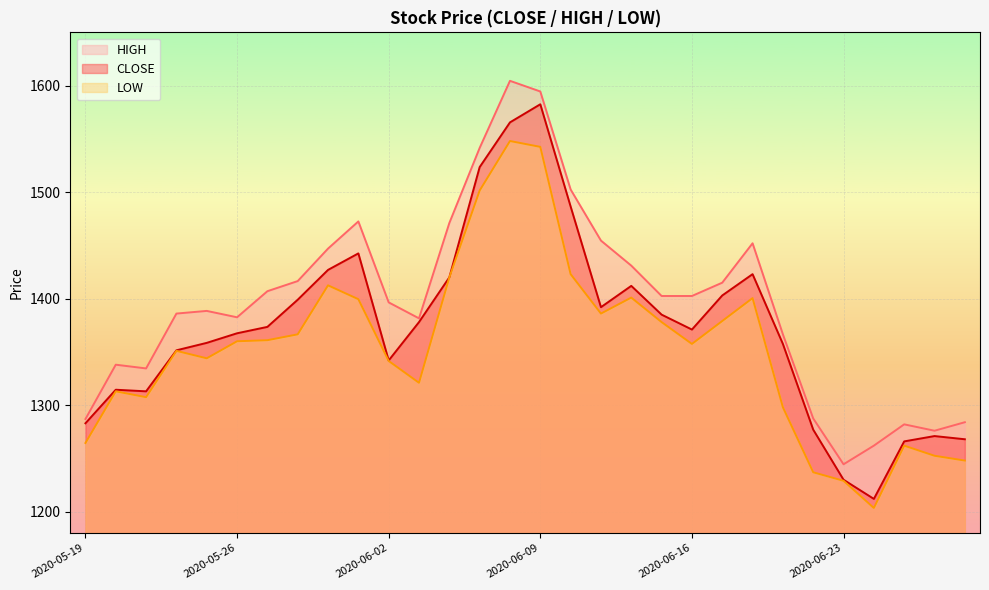

What is the sum of all LOW values?

40609.0